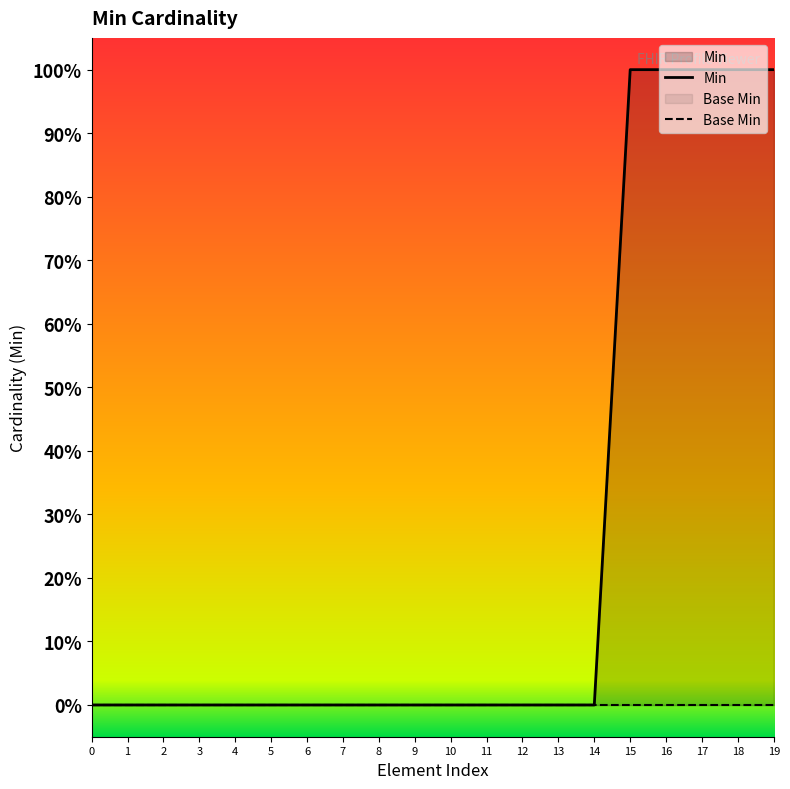

The value of Min at 6 is 1. True or false?

False